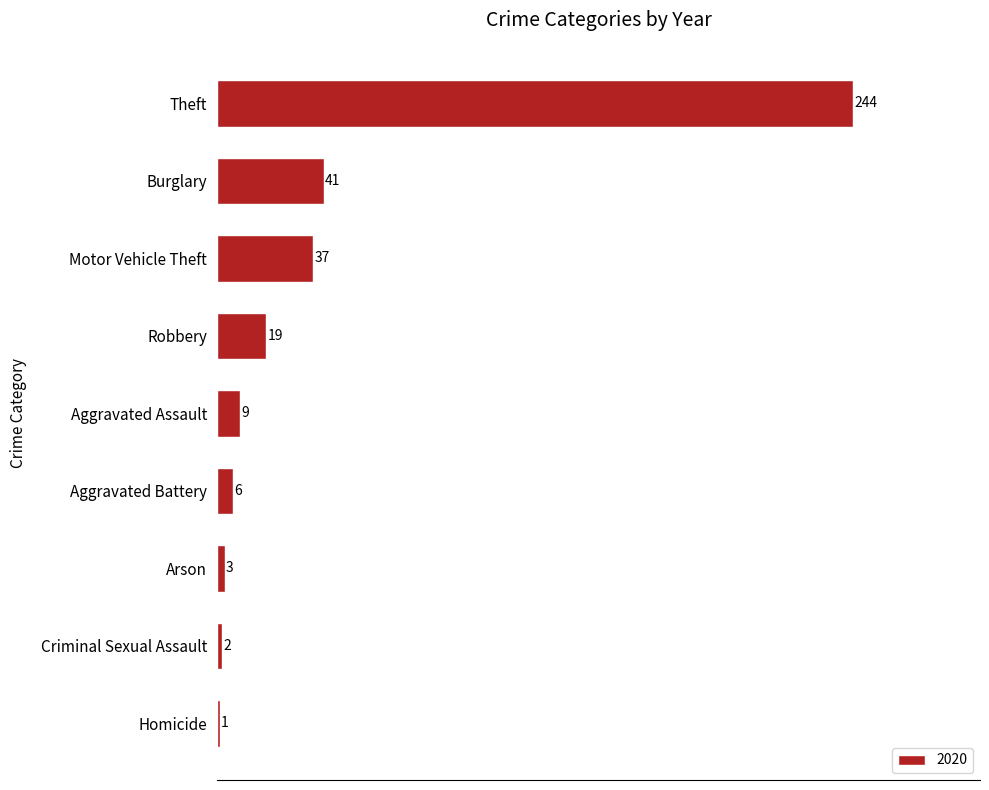

Does the chart contain stacked bars?

No